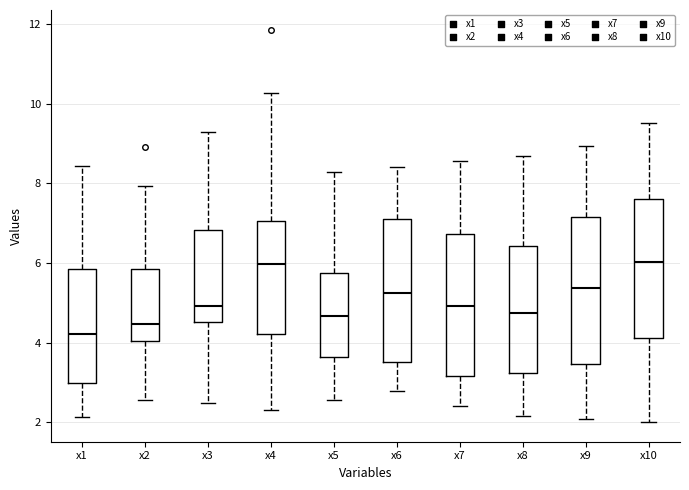

Where is the upper edge of the box for x5 on the y-axis? The values are not printed on the chart, so give them approximately, as read against the axis.

5.8